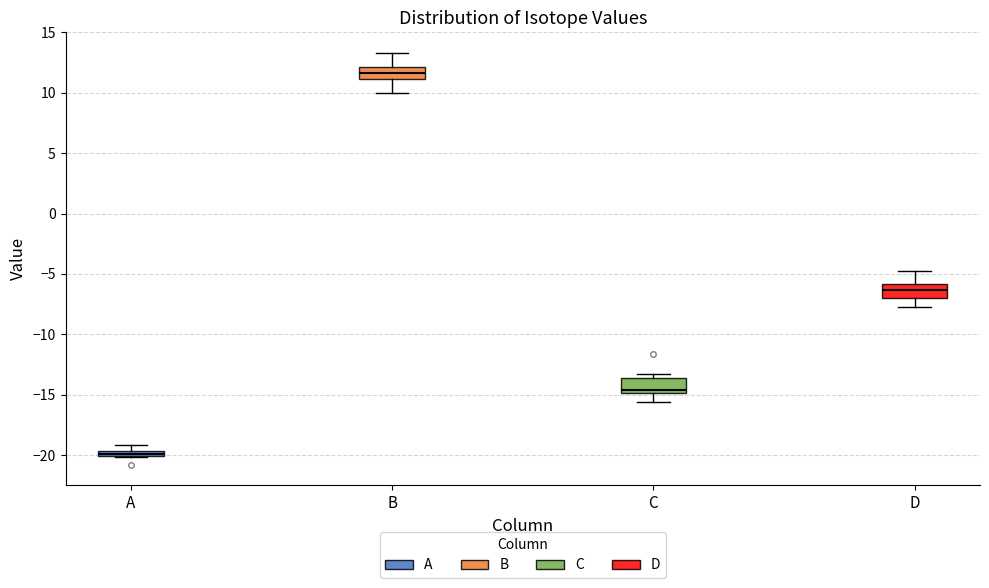

Where is the upper edge of the box for A on the y-axis? The values are not printed on the chart, so give them approximately, as read against the axis.

-19.5